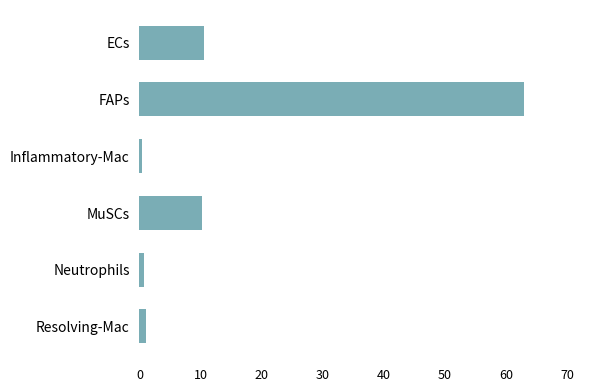

What is the label of the 2nd bar from the bottom?

Neutrophils